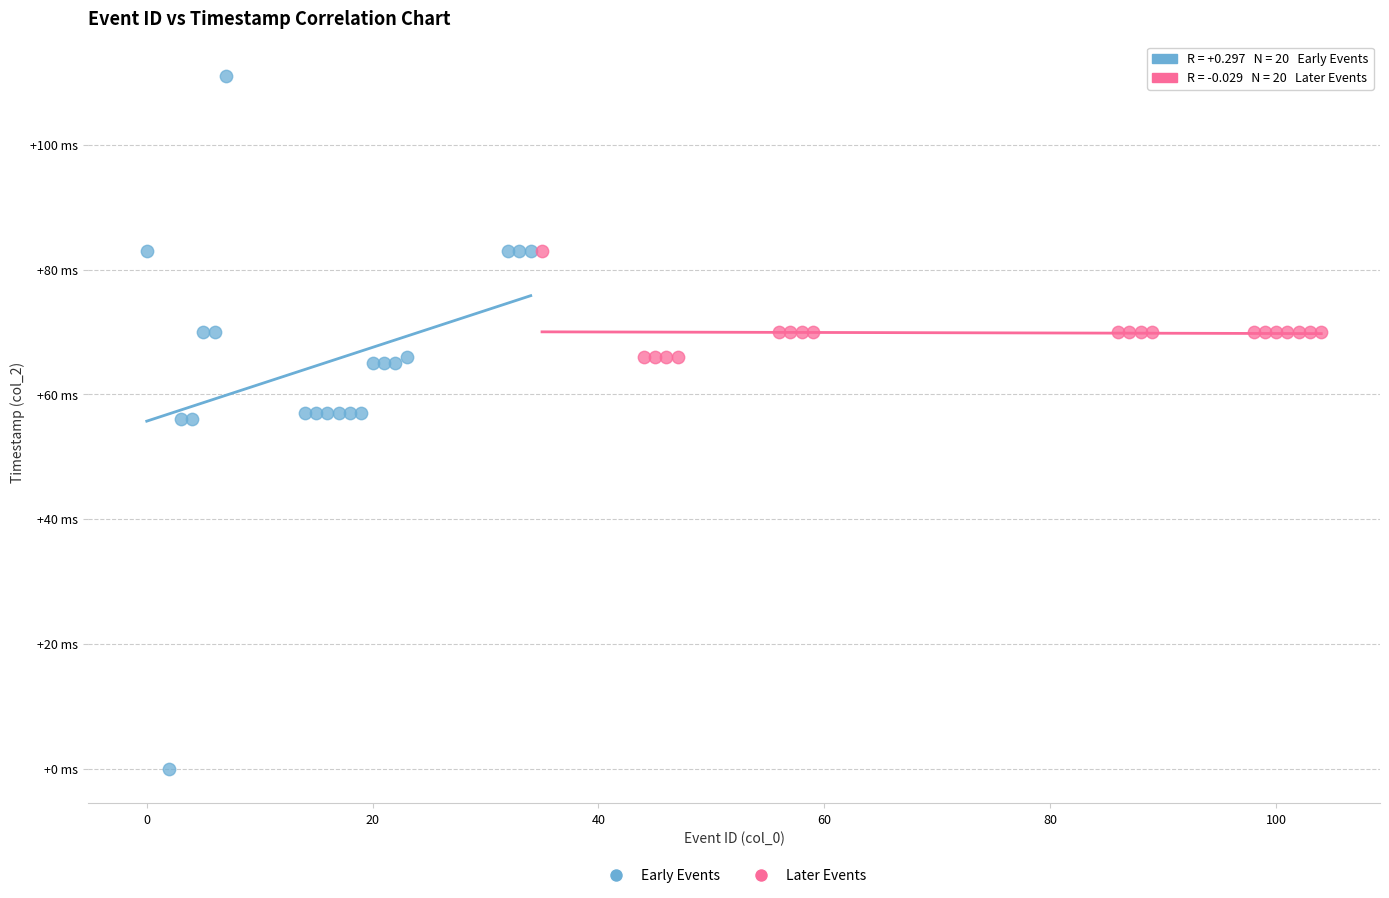

What are all the series names shown in the legend?

Early Events, Later Events